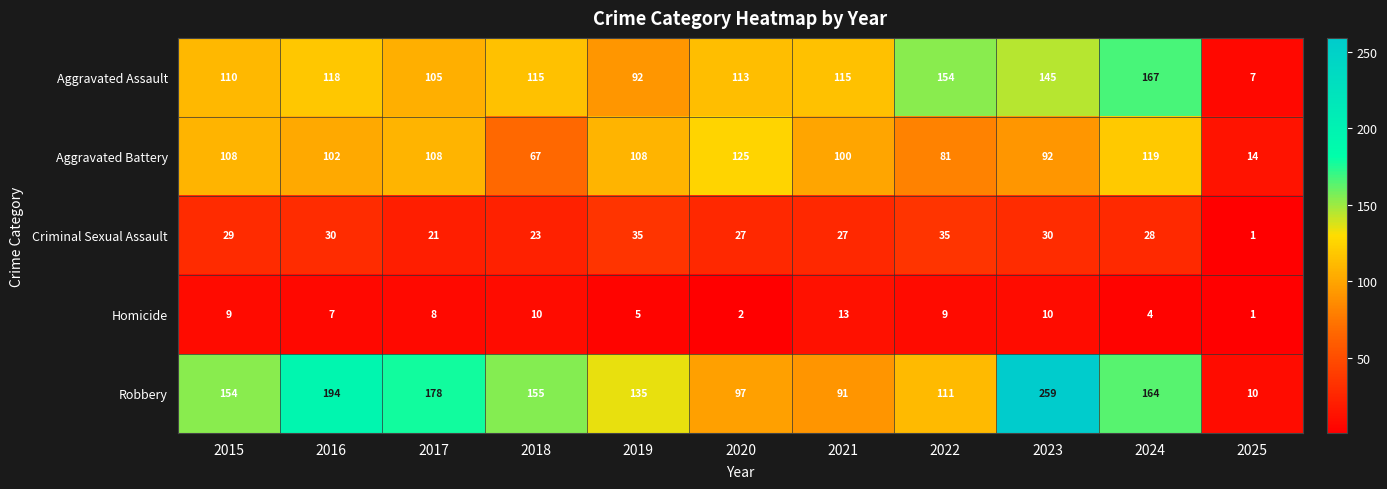

What is the greatest value displayed?

259